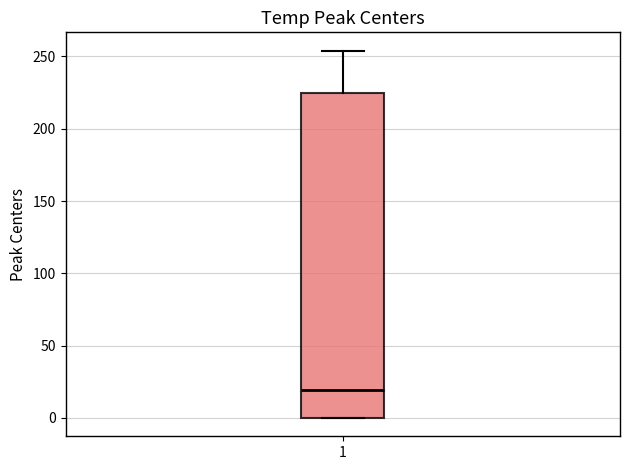

Read this box plot against the y-axis: the position of the median line, the range covered by the box, and the ends of both whiskers. The values are not printed on the chart, so give them approximately, as read against the axis.

median 20, box 0 to 225, whiskers 0 to 255